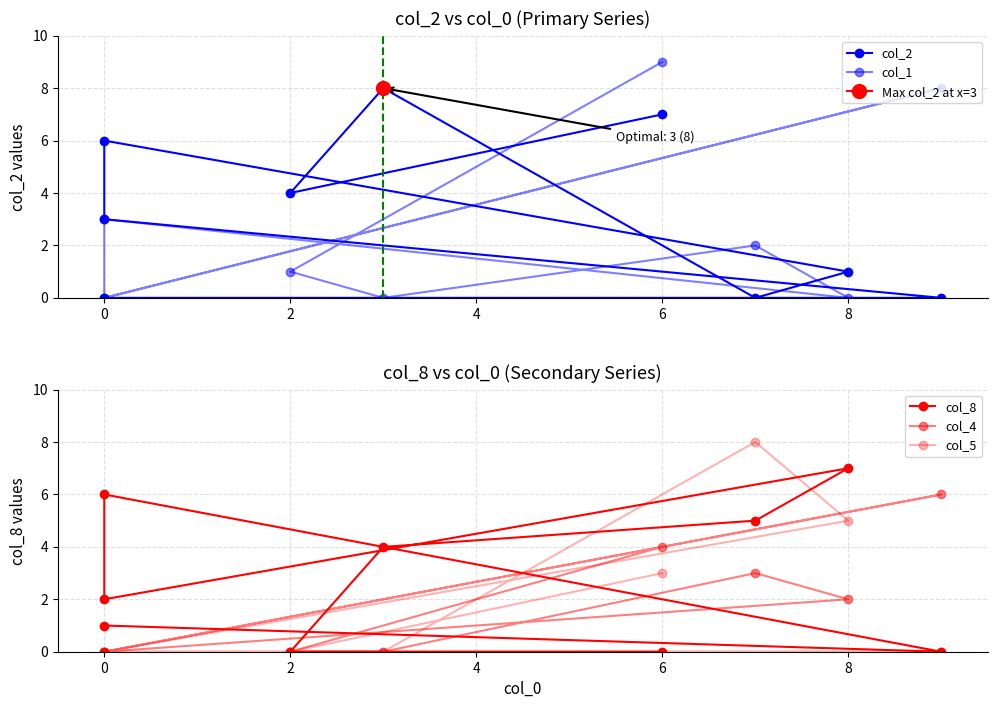

Which series has the largest range (max minus min)?

col_1